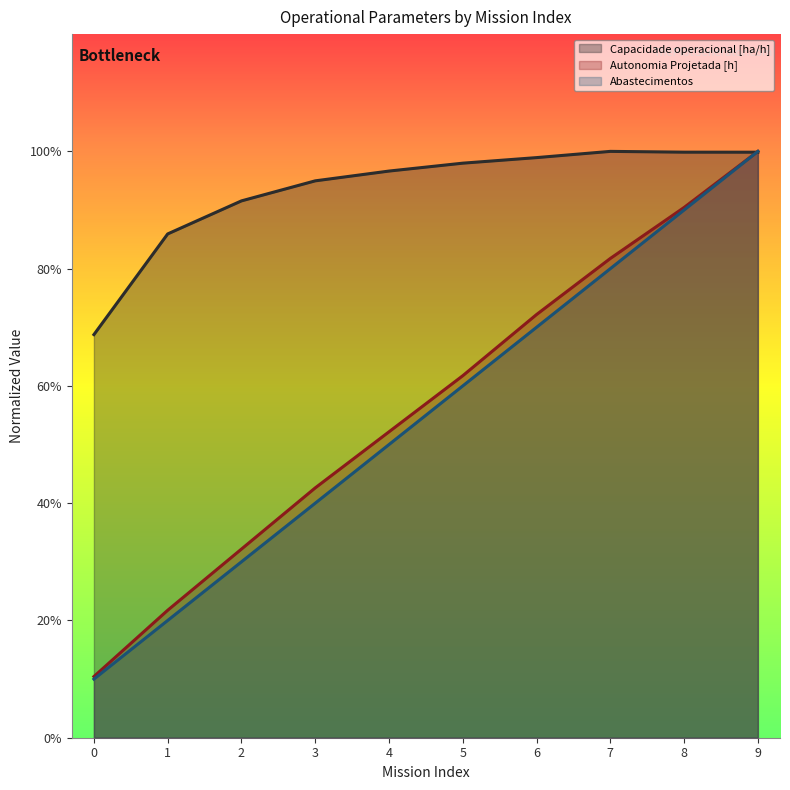

Rank the series by their maximum value, from lowest to highest.

Capacidade operacional [ha/h], Autonomia Projetada [h], Abastecimentos